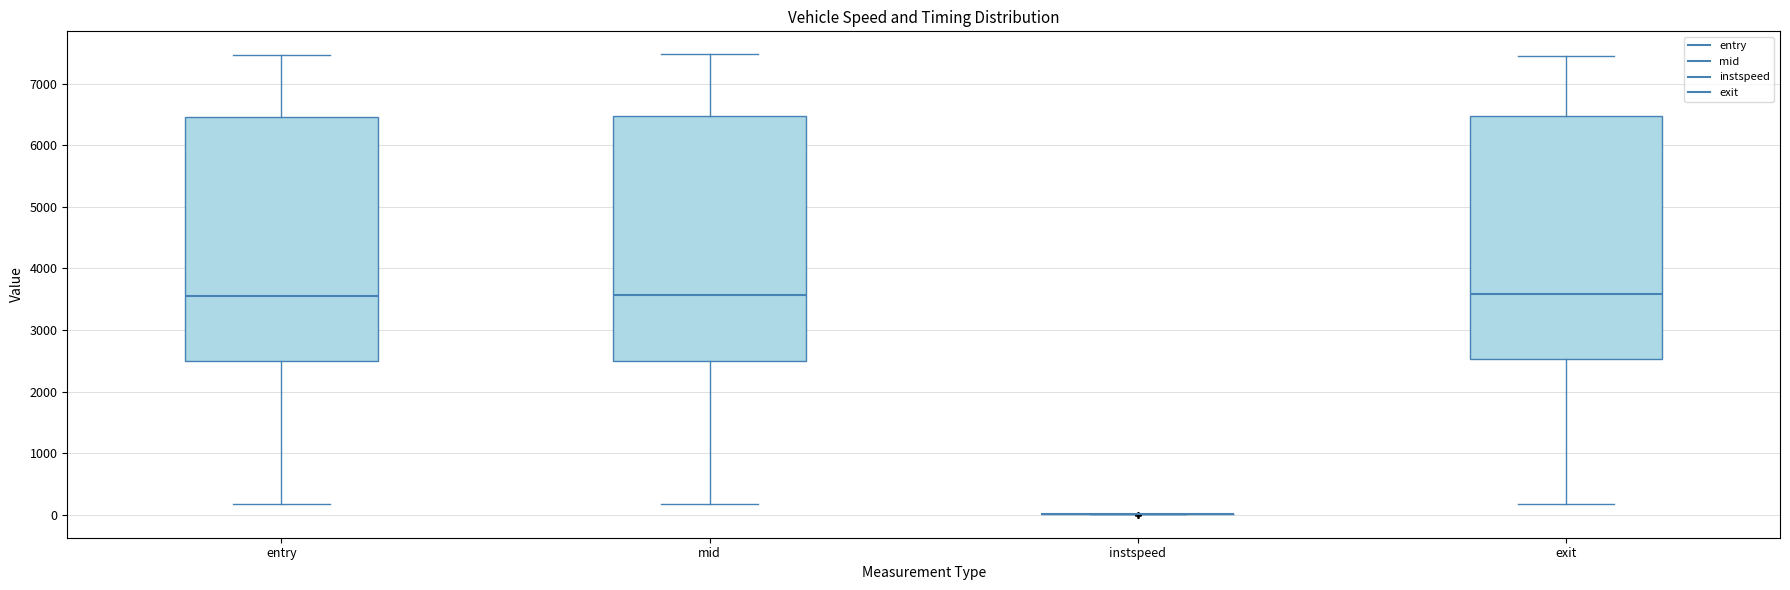

Reading left to right, transcribe this box plot: for each box, give where its median line is, the range the box spans, and where its two whiskers end, as read against the y-axis. The values are not printed on the chart, so give them approximately, as read against the axis.

entry: median 3600, box 2500 to 6500, whiskers 200 to 7500
mid: median 3600, box 2500 to 6500, whiskers 200 to 7500
instspeed: box collapsed to a line at 0, whiskers 0 to 0
exit: median 3600, box 2500 to 6500, whiskers 200 to 7500